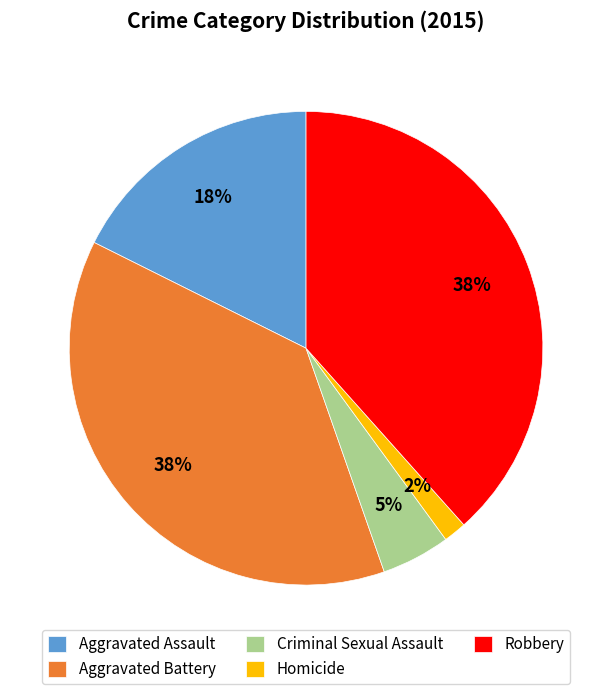

Is it true that Criminal Sexual Assault is 19% of the pie?

False